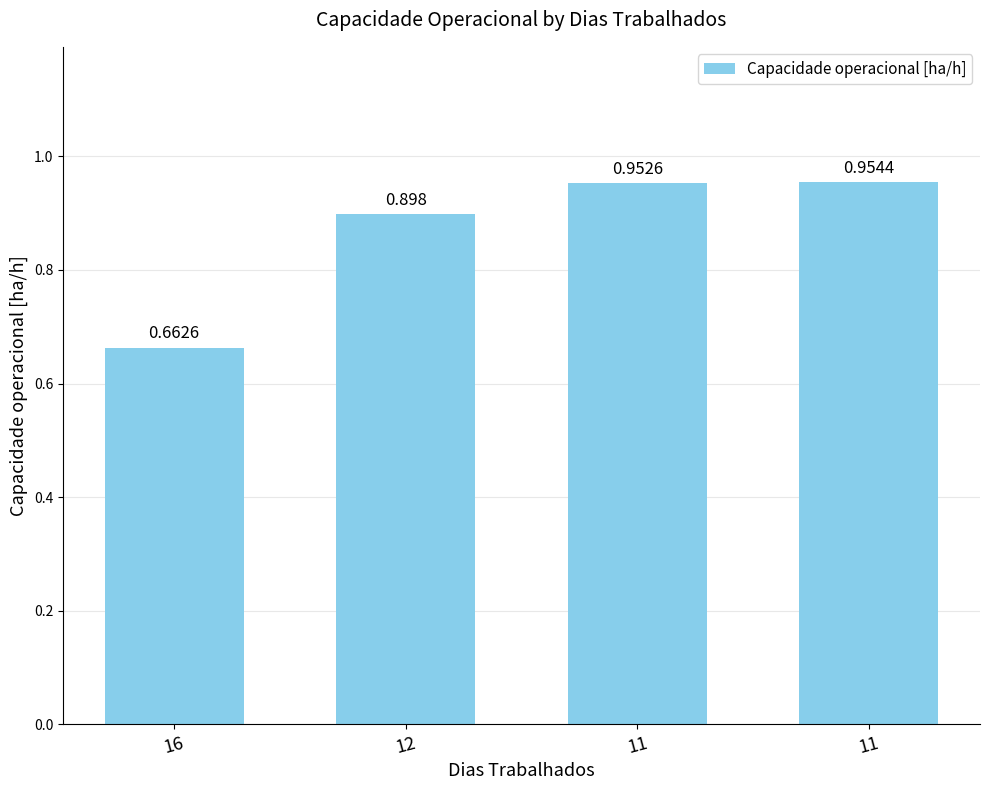

How many series are shown in this chart?

1